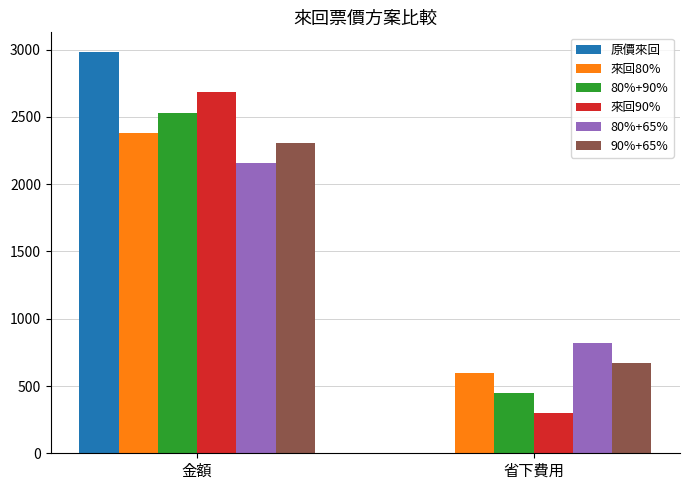

Reading left to right, extract all data points from this chart.

原價來回: 2980.0	0.0
來回80%: 2384.0	596.0
80%+90%: 2533.0	447.0
來回90%: 2682.0	298.0
80%+65%: 2160.5	819.5
90%+65%: 2309.5	670.5